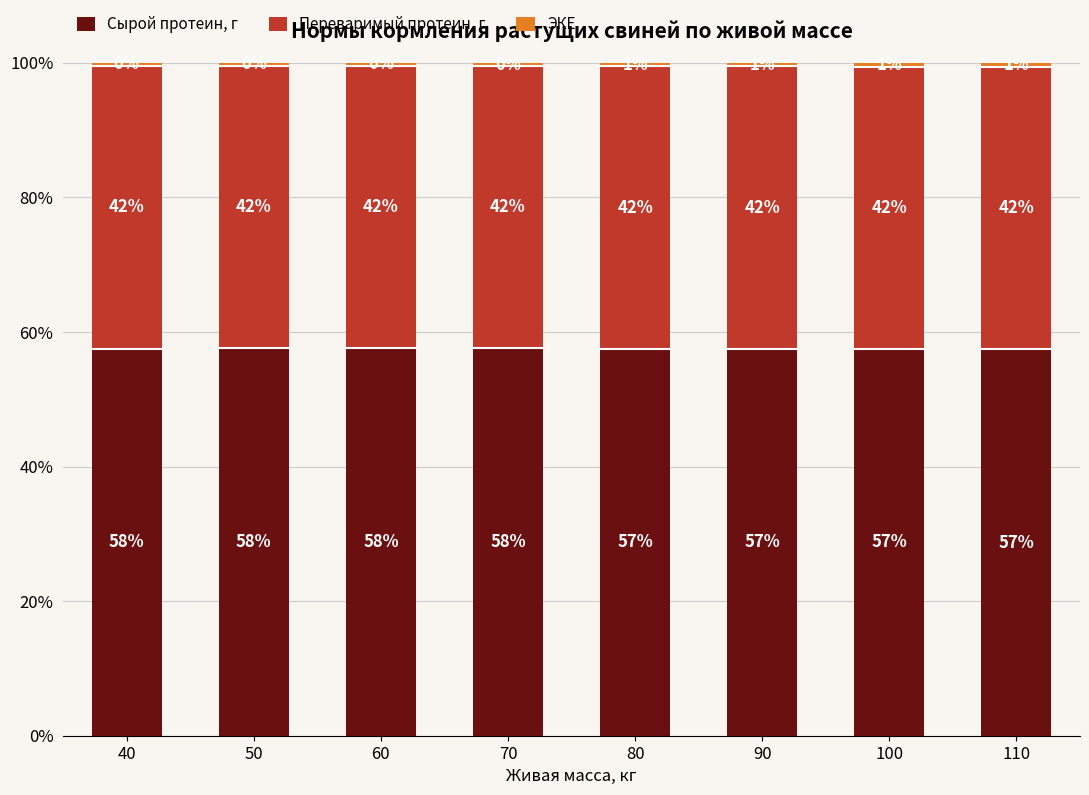

At how many categories does at least one series exceed 5?

8